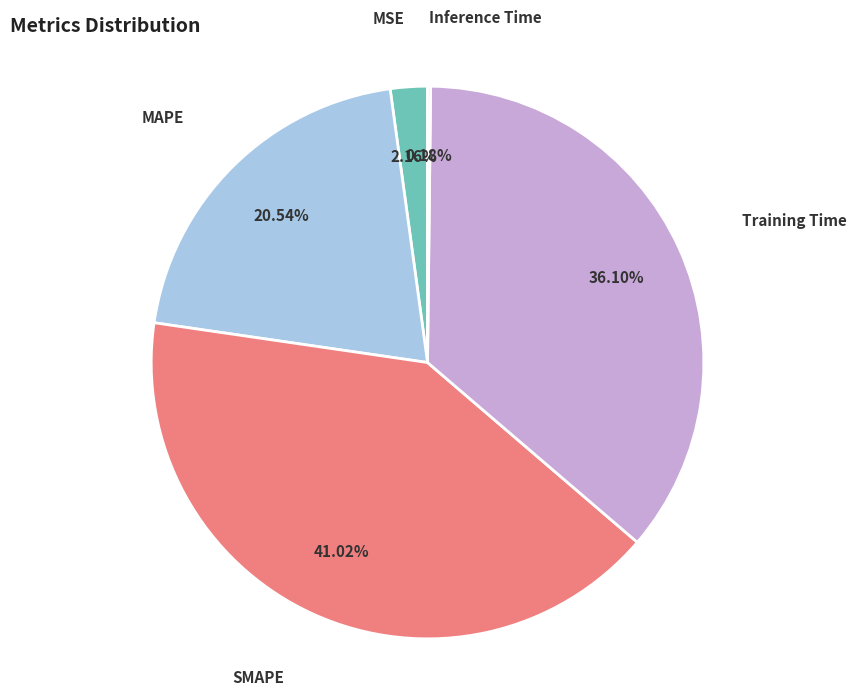

Is there a majority slice in this chart?

No